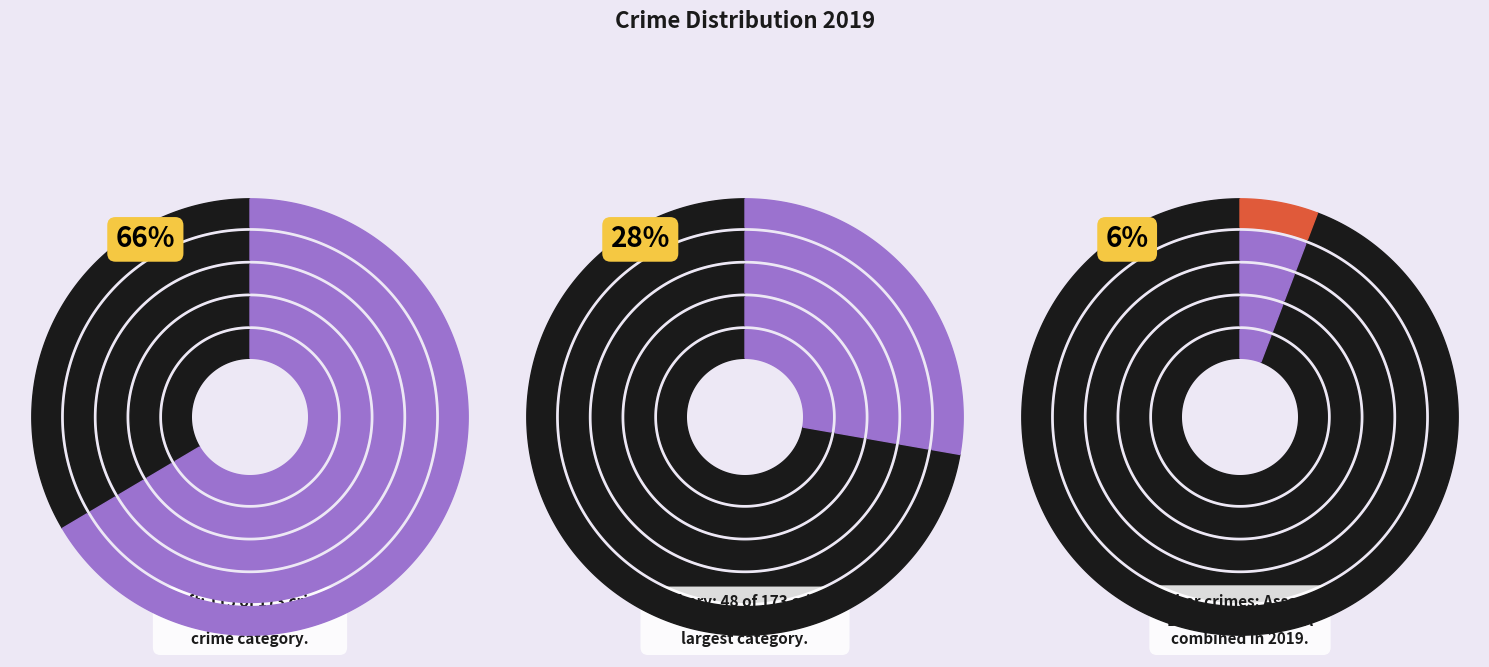

What is the majority slice?

Theft